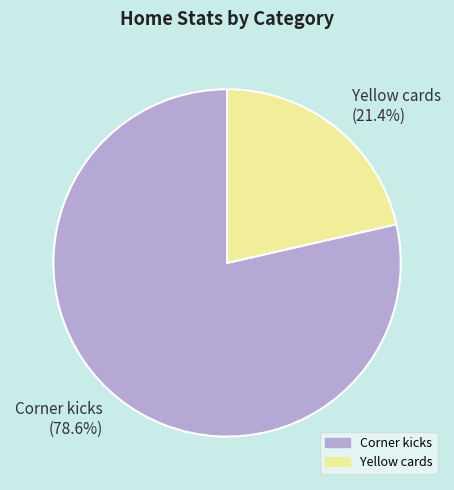

The Yellow cards slice represents 21% of the pie. True or false?

True